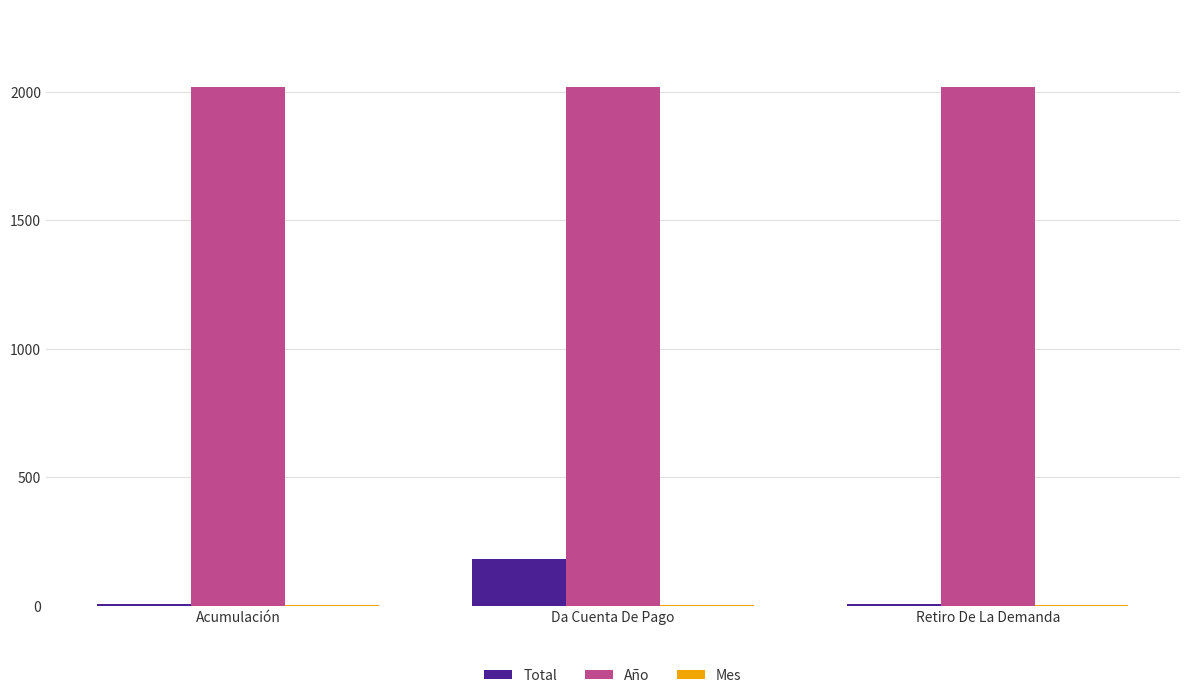

At which label does Total reach its peak?

Da Cuenta De Pago